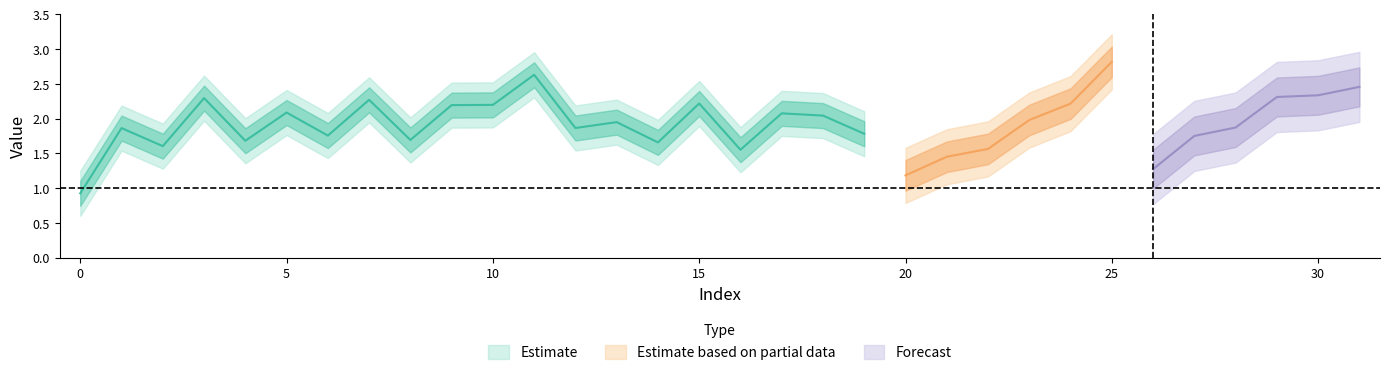

True or false: there are more than 1 points higher than both neighbors.

True